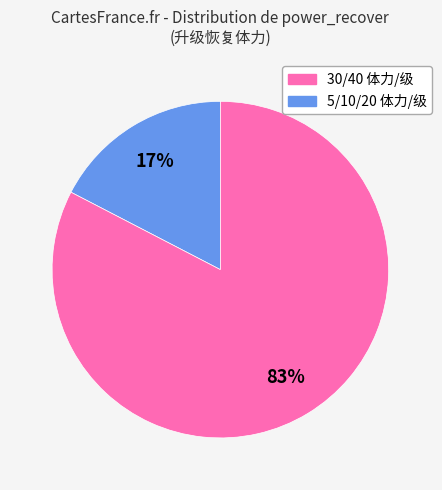

To the nearest percent, what is the average slice percentage?

50%